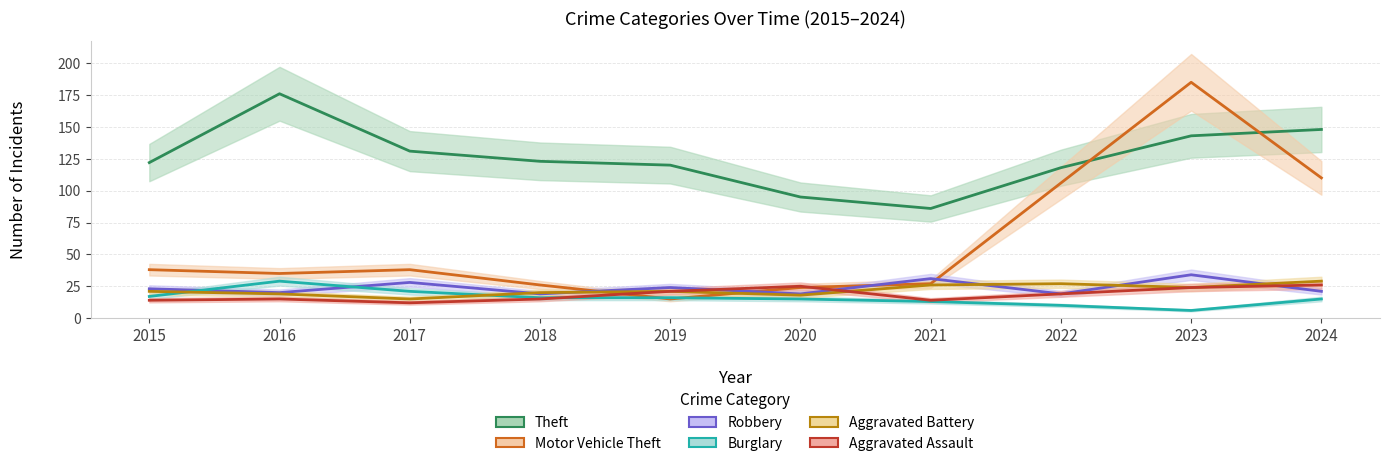

How many values in the Aggravated Assault series exceed 19?

4